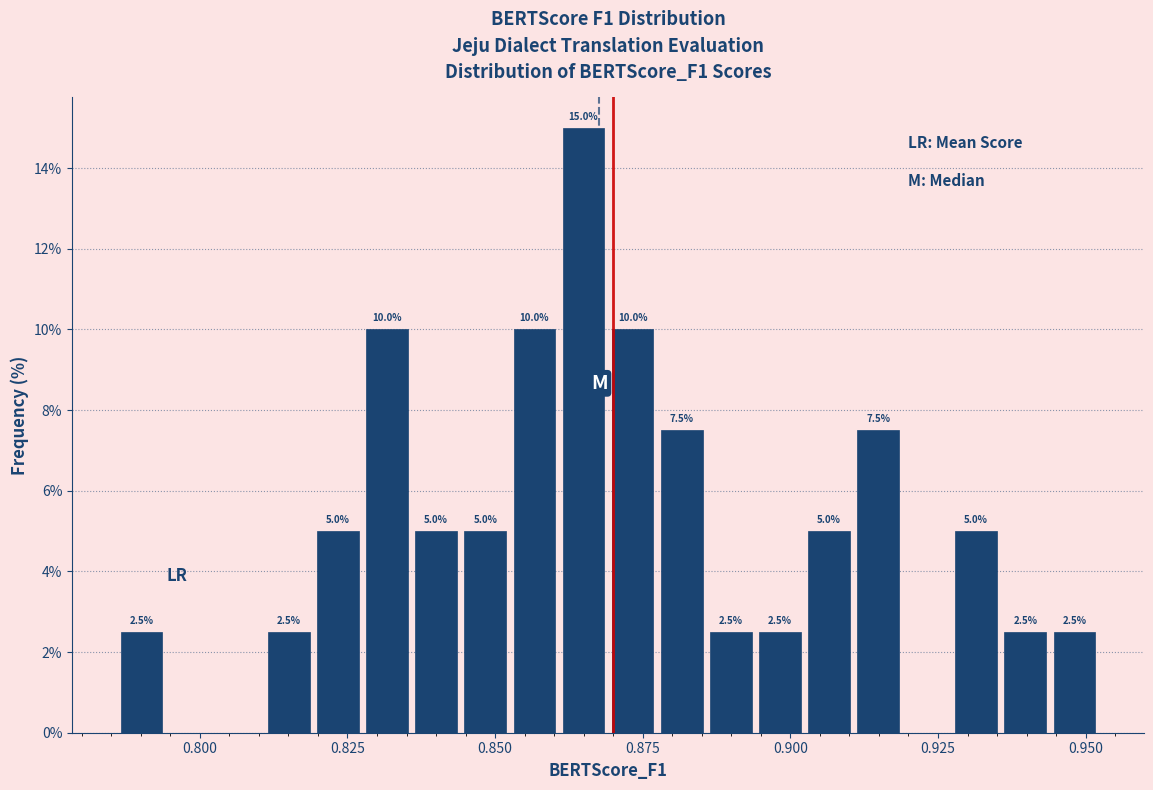

Around what value on the x-axis is the tallest bar? Give the approximate position of its centre, as read against the axis.

0.865